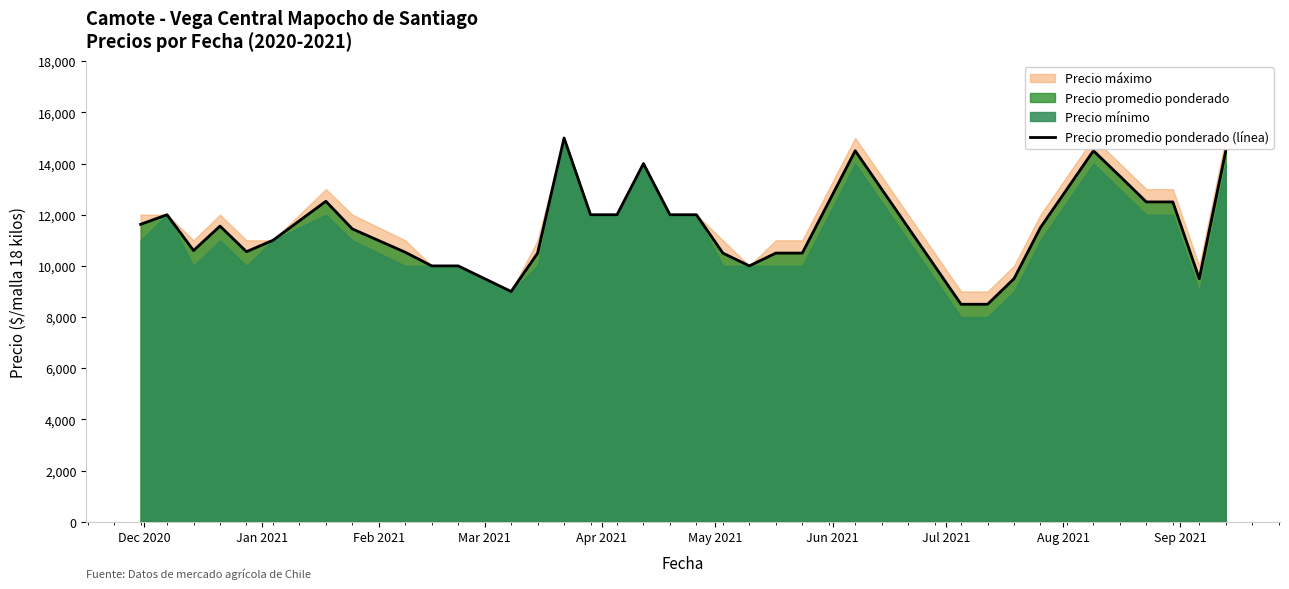

What is the average value?

11481